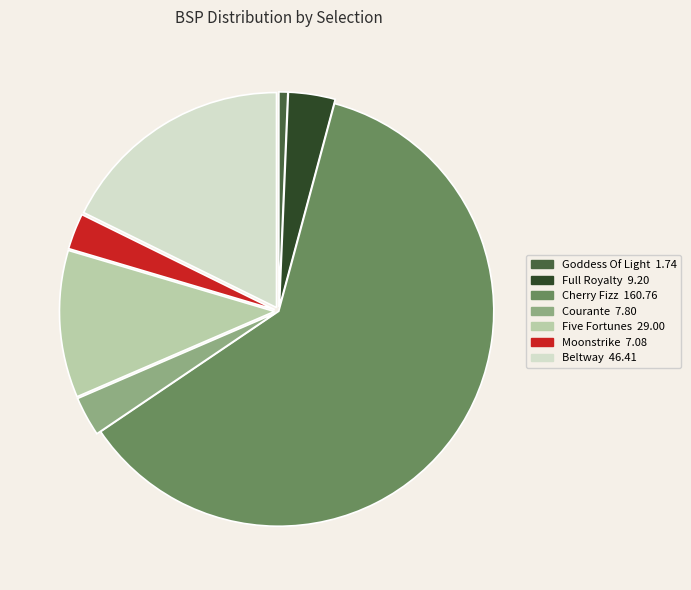

Is there a majority slice in this chart?

Yes